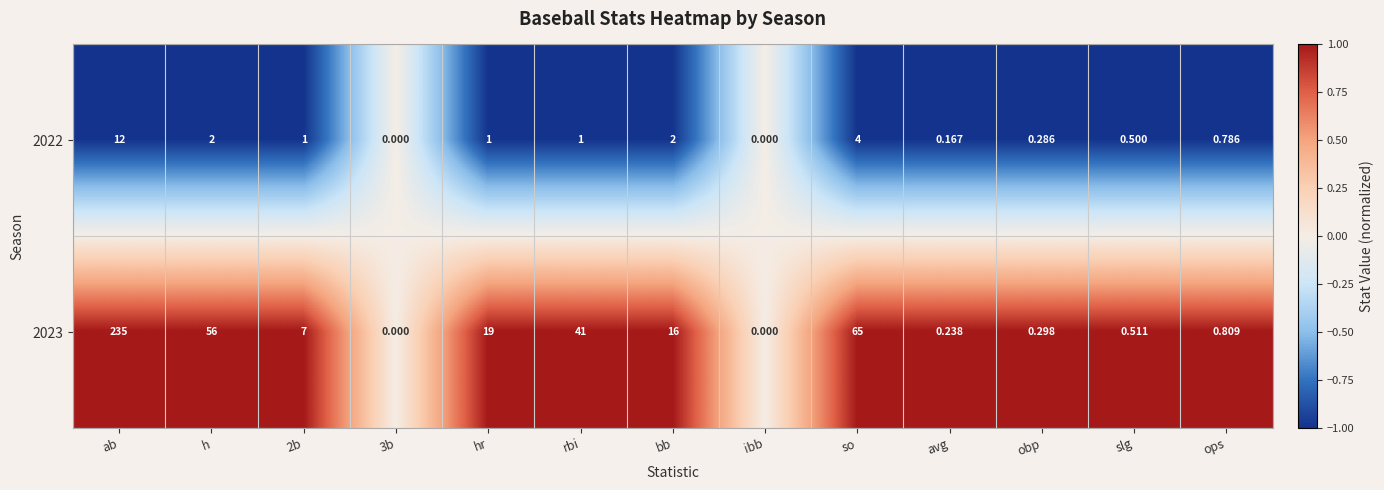

Is the value of 2023 at h greater than the value of 2022 at h?

Yes